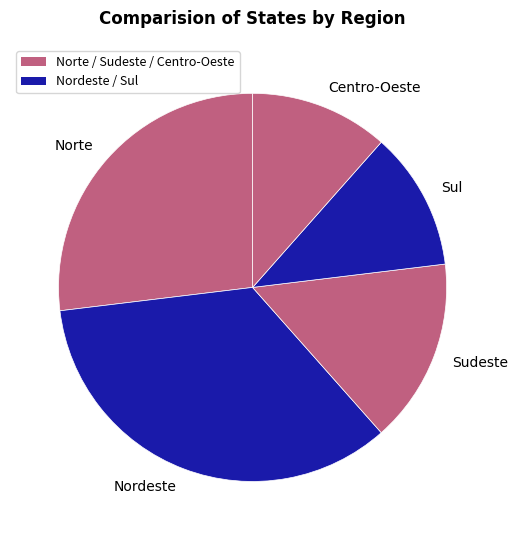

Is there any slice that represents more than half of the pie?

No